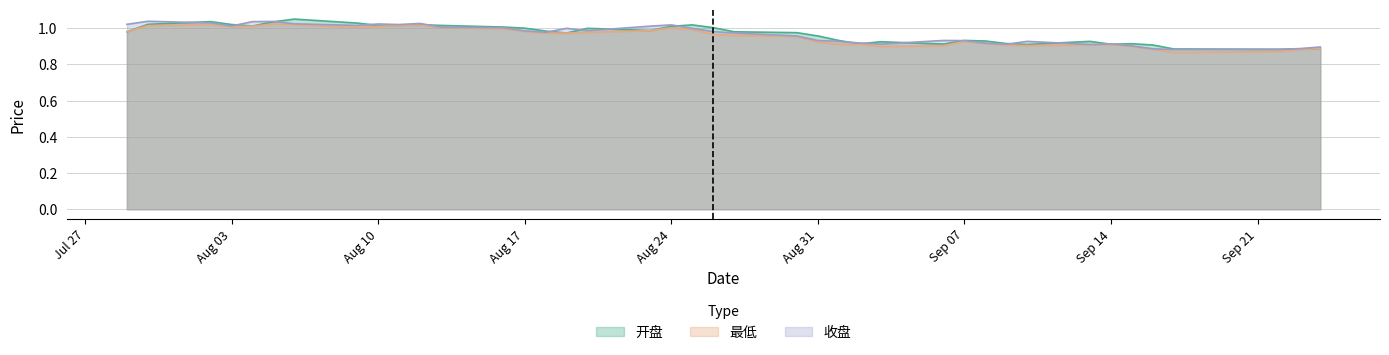

Reading left to right, list all the values displayed in this chart.

收盘: 1.0	1.0	1.0	1.0	1.0	1.0	1.0	1.0	1.0	1.0	1.0	1.0	1.0	1.0	1.0	1.0	1.0	1.0	1.0	1.0	1.0	1.0	1.0	0.9	0.9	0.9	0.9	0.9	0.9	0.9	0.9	0.9	0.9	0.9	0.9	0.9	0.9	0.9	0.9	0.9
最低: 1.0	1.0	1.0	1.0	1.0	1.0	1.0	1.0	1.0	1.0	1.0	1.0	1.0	1.0	1.0	1.0	1.0	1.0	1.0	1.0	1.0	1.0	1.0	0.9	0.9	0.9	0.9	0.9	0.9	0.9	0.9	0.9	0.9	0.9	0.9	0.9	0.9	0.9	0.9	0.9
开盘: 1.0	1.0	1.0	1.0	1.0	1.0	1.1	1.0	1.0	1.0	1.0	1.0	1.0	1.0	1.0	1.0	1.0	1.0	1.0	1.0	1.0	1.0	1.0	1.0	0.9	0.9	0.9	0.9	0.9	0.9	0.9	0.9	0.9	0.9	0.9	0.9	0.9	0.9	0.9	0.9